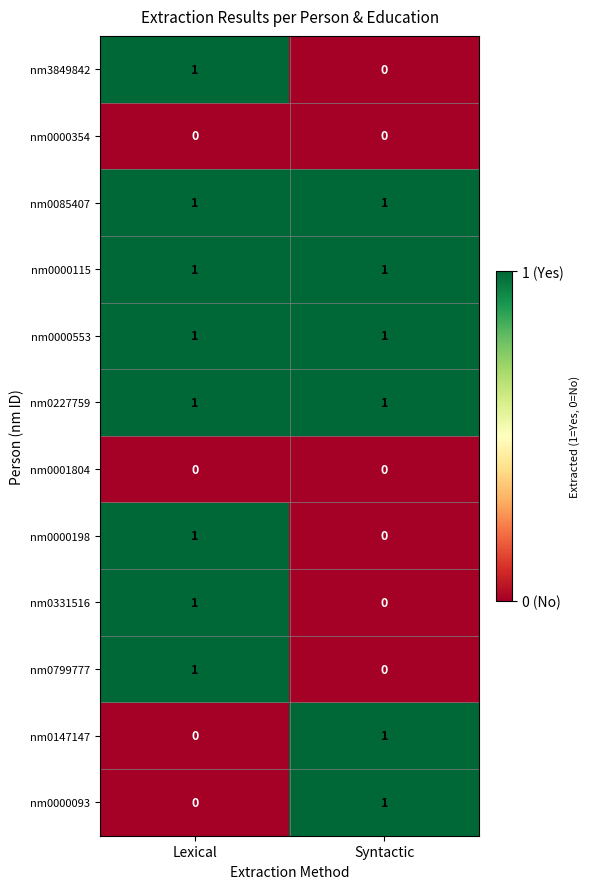

True or false: nm0331516 has a value of 1 at Lexical.

True